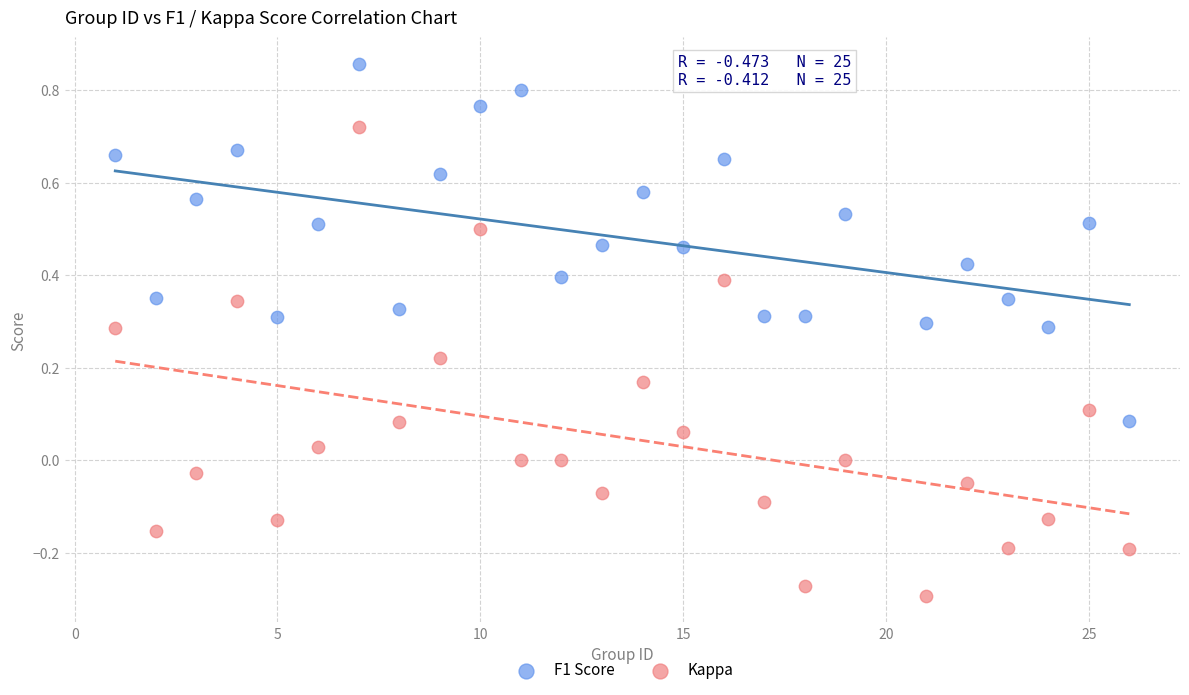

Which series has the largest Y range (max minus min)?

Kappa